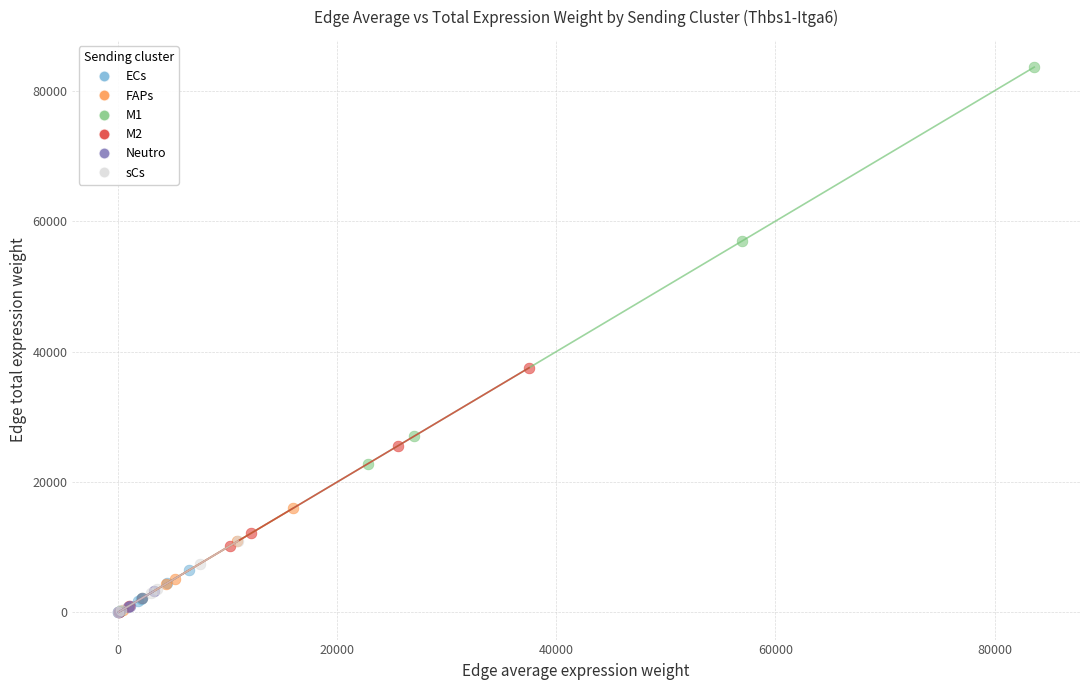

Which series has the largest Y range (max minus min)?

M1